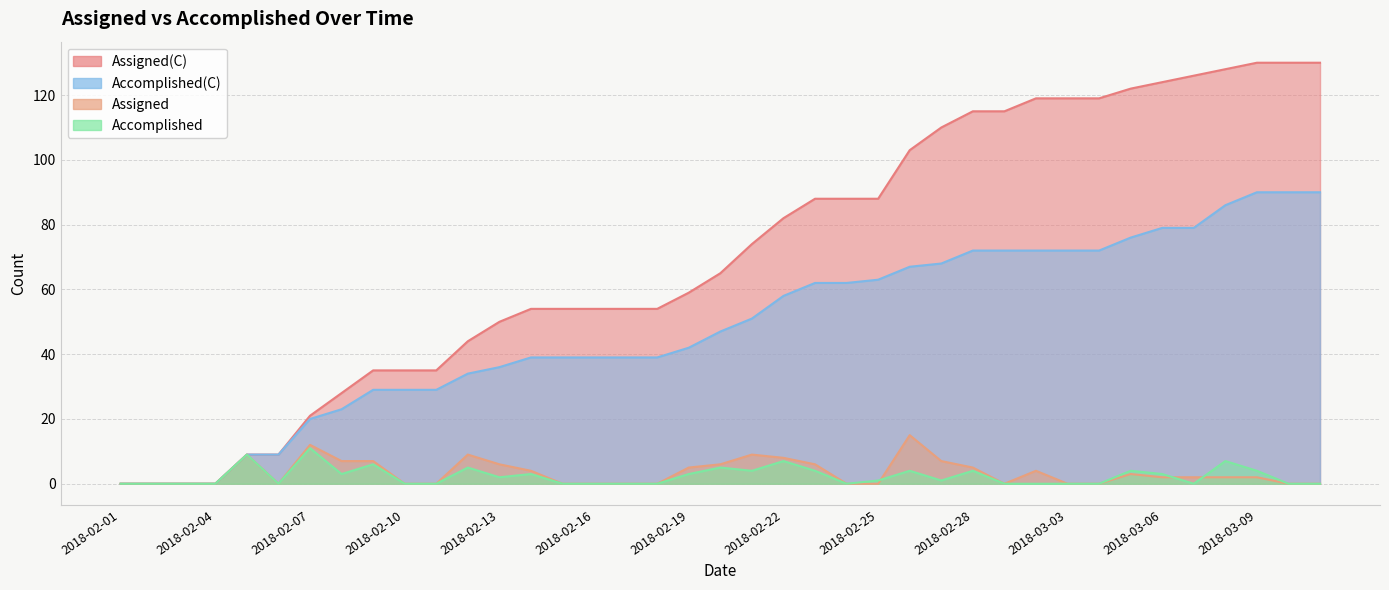

Does the chart have visible grid lines?

Yes